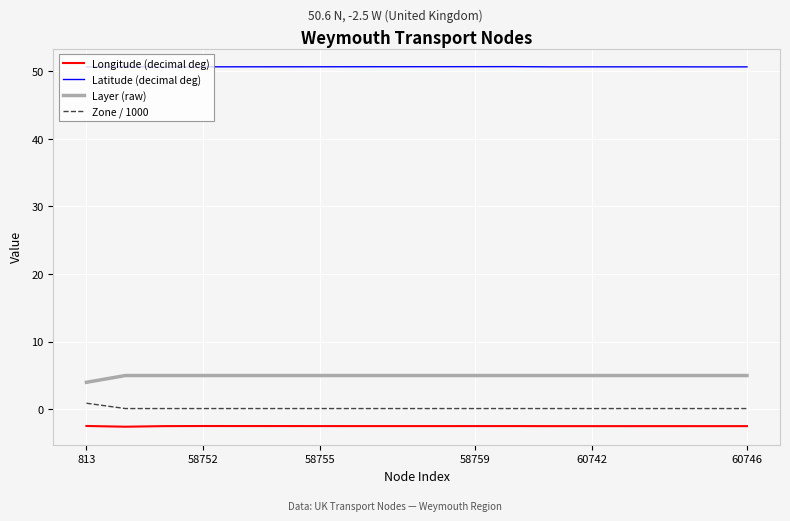

What is the lowest value of the Longitude (decimal deg) series?

-2.6